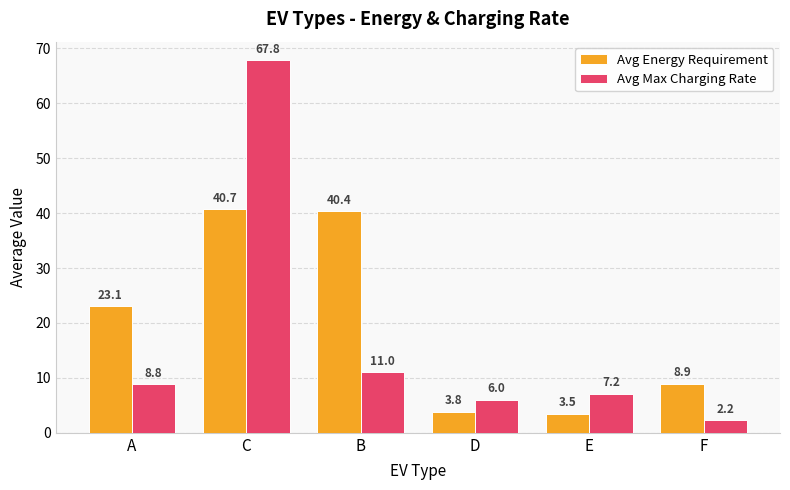

True or false: Avg Max Charging Rate has a value of 1.6 at D.

False